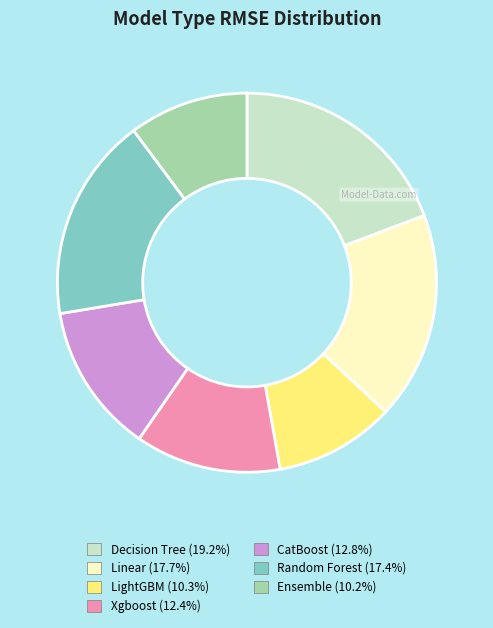

Is it true that CatBoost is 13% of the pie?

True